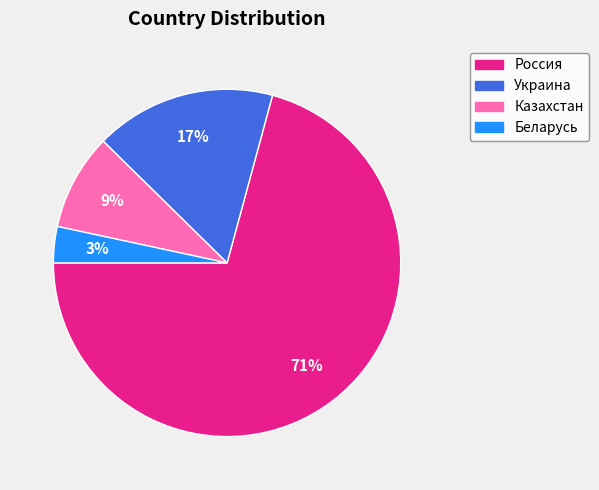

How many segments does this pie chart have?

4